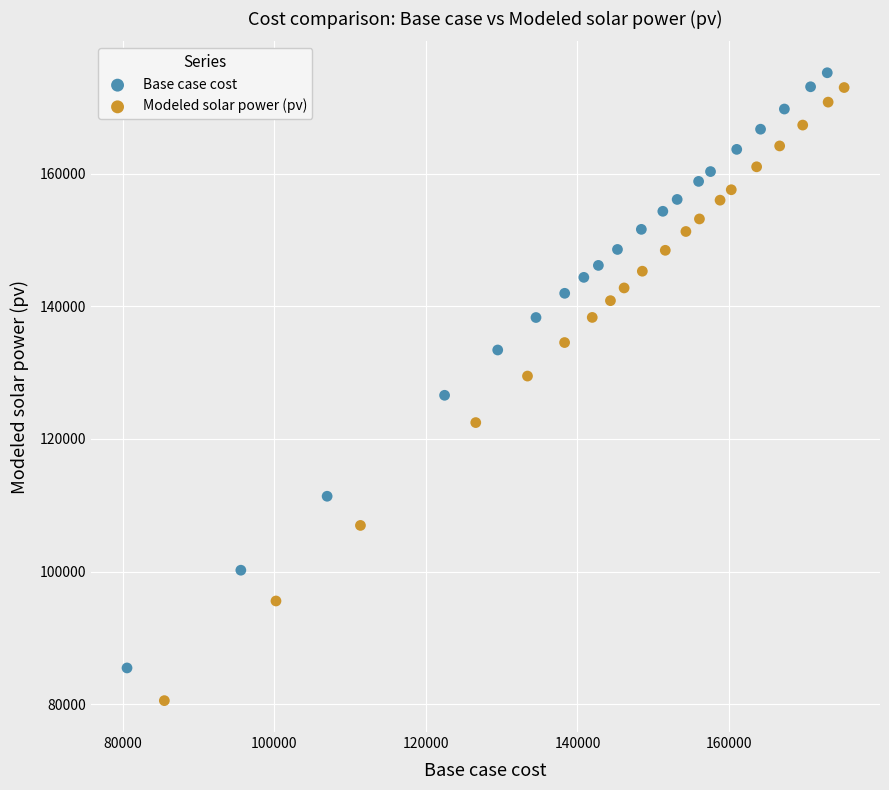

Which series has the largest Y range (max minus min)?

Modeled solar power (pv)